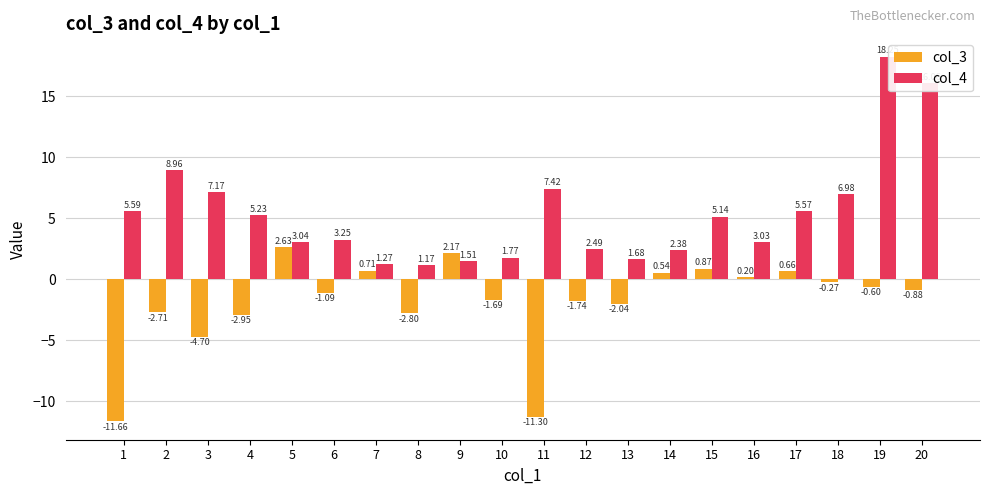

What is the difference between the highest and lowest values at 12?

4.2